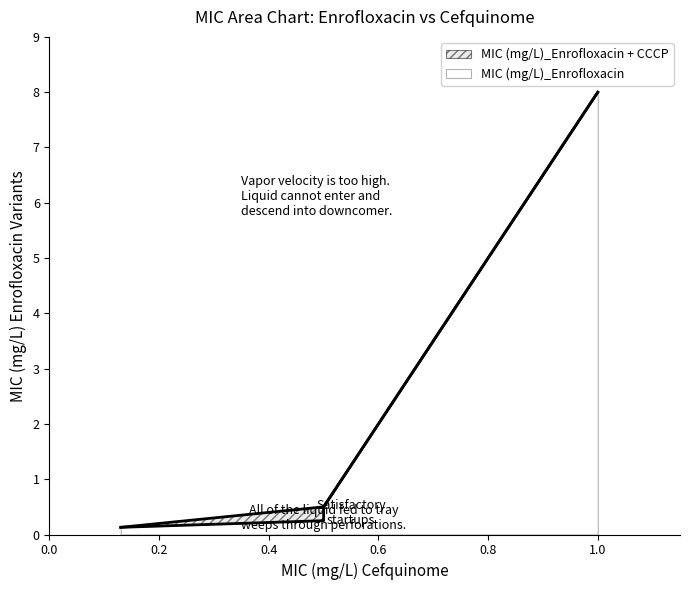

At which label does MIC (mg/L)_Enrofloxacin reach its minimum?

0.13